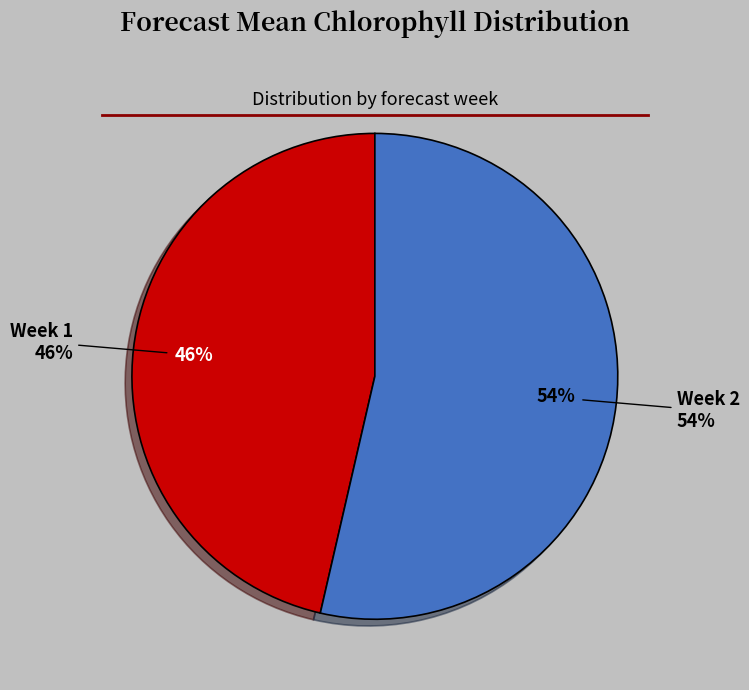

Does Week 1 represent more than half of the total?

No